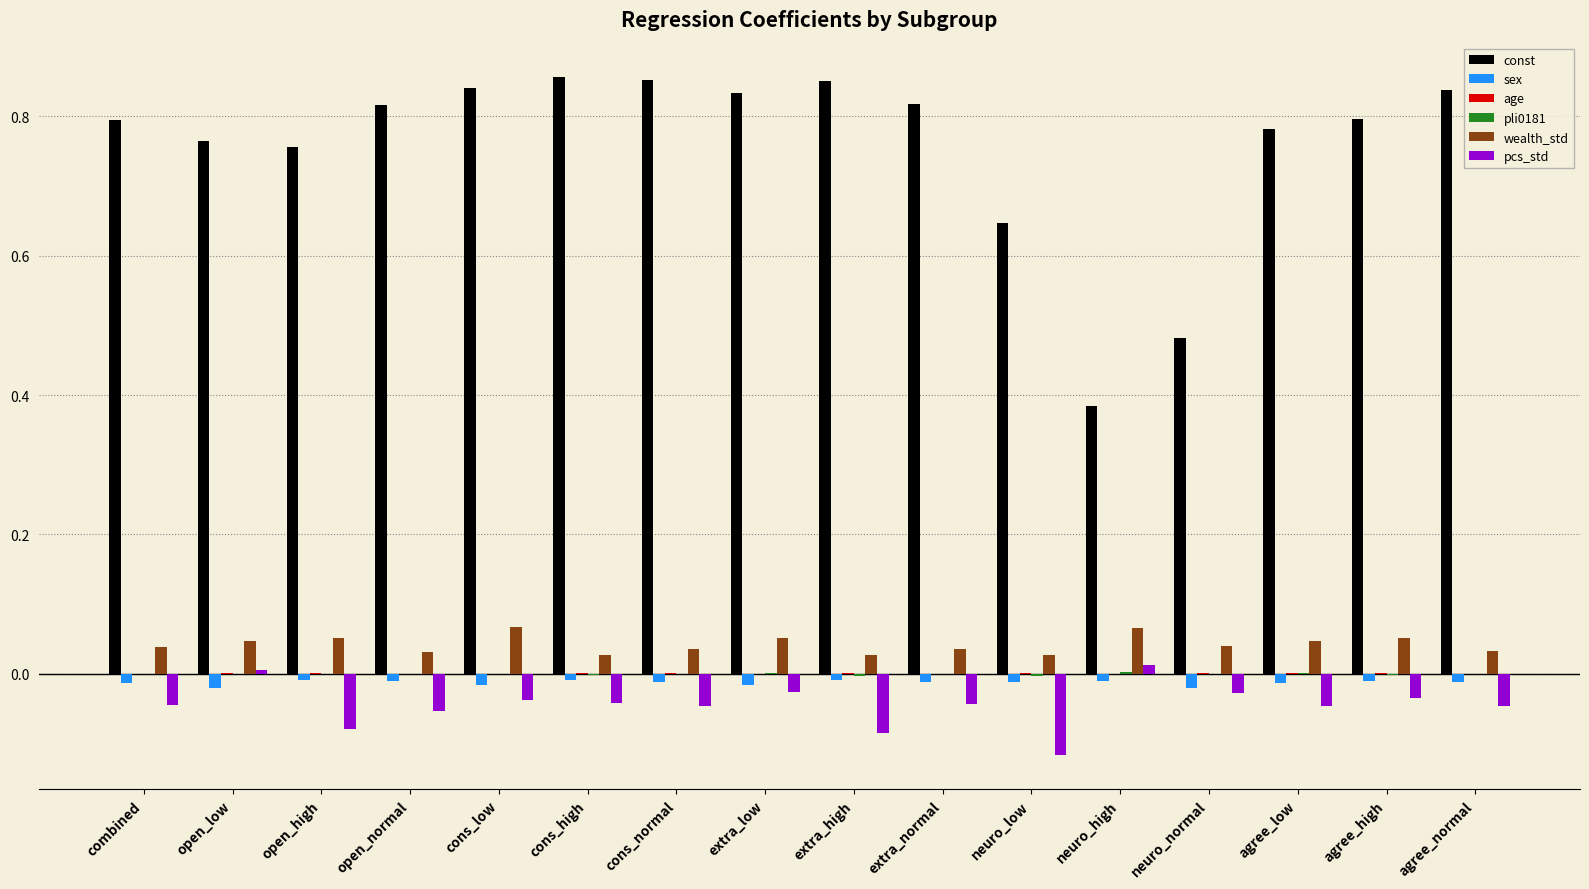

True or false: sex has a value of -0.0 at cons_normal.

True